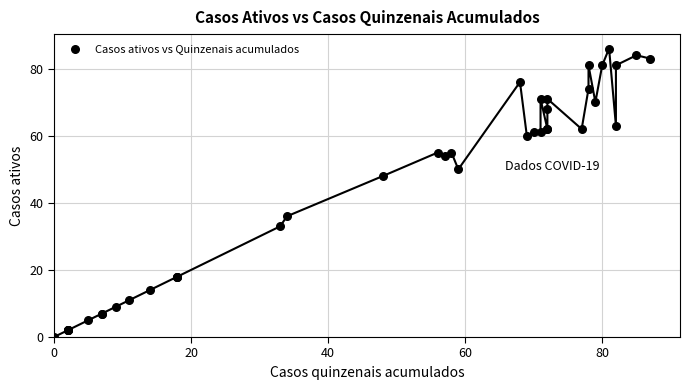

What Y value in the scatter plot is closest to 43?

48